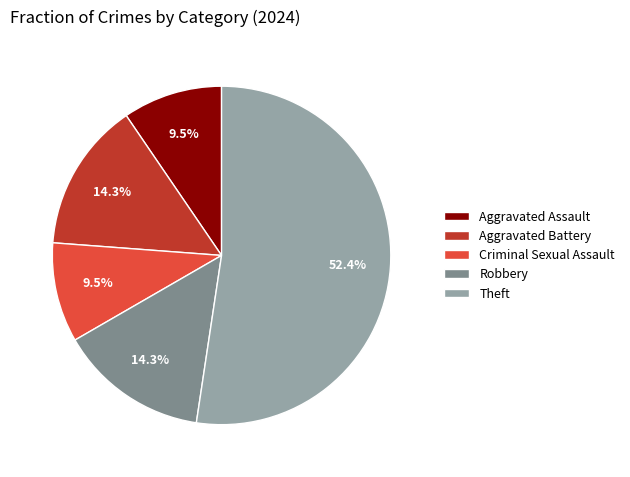

Is there any slice that represents more than half of the pie?

Yes